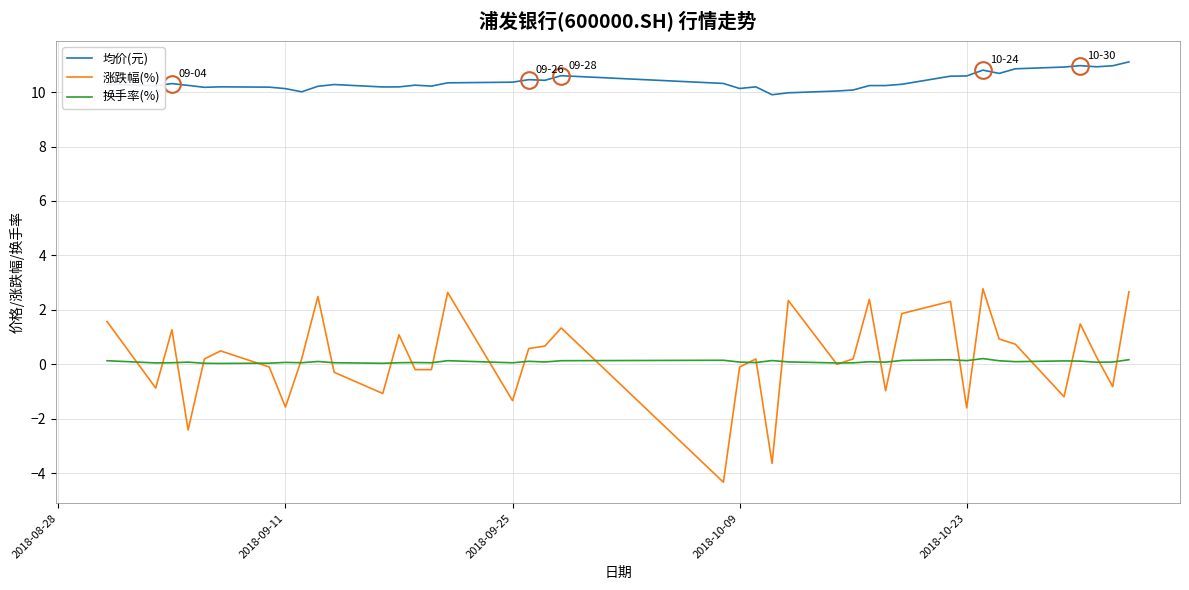

True or false: 换手率(%) and 均价(元) intersect in this chart.

False